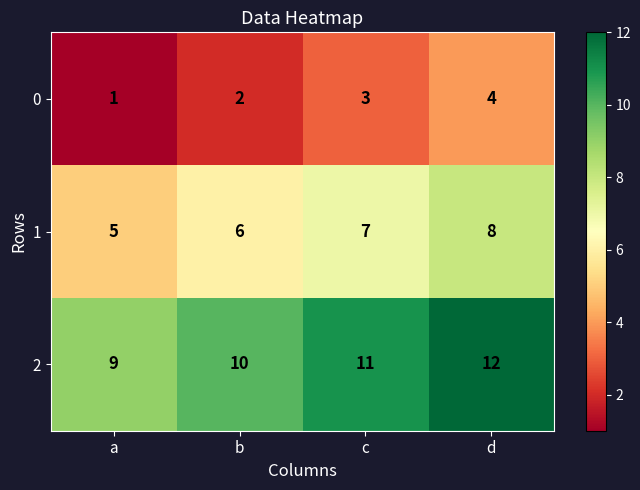

Rank the series by their maximum value, from highest to lowest.

2, 1, 0